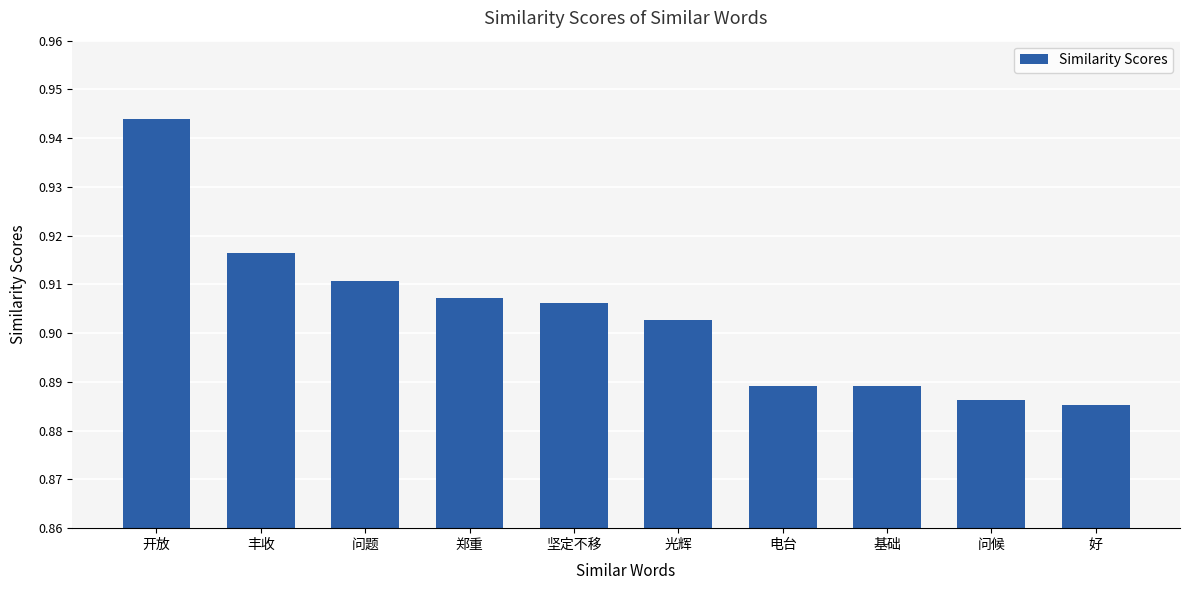

True or false: the data shows 0.3 at 好.

False